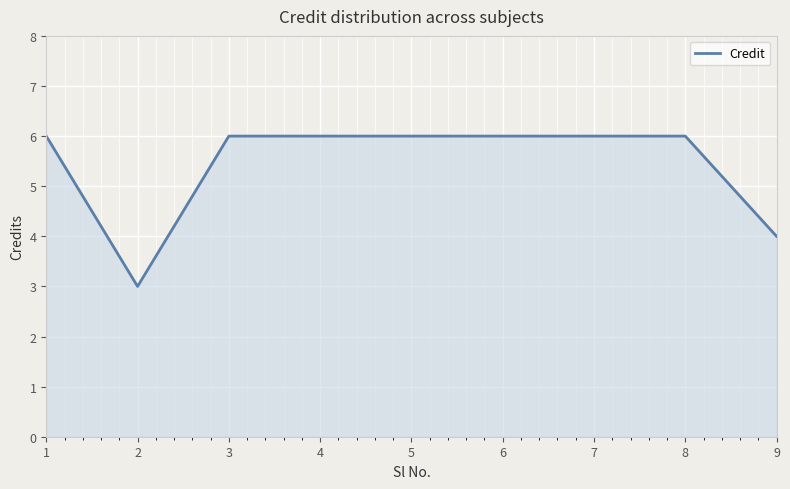

What is the sum of all values?

49